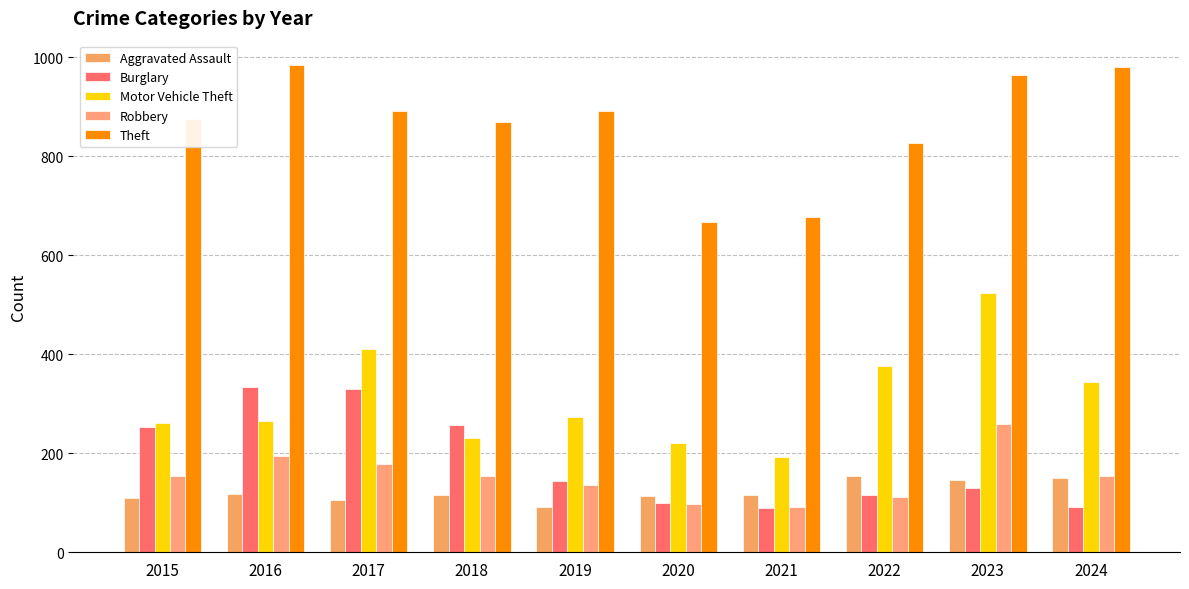

Is the value of Motor Vehicle Theft at 2024 greater than the value of Robbery at 2019?

Yes